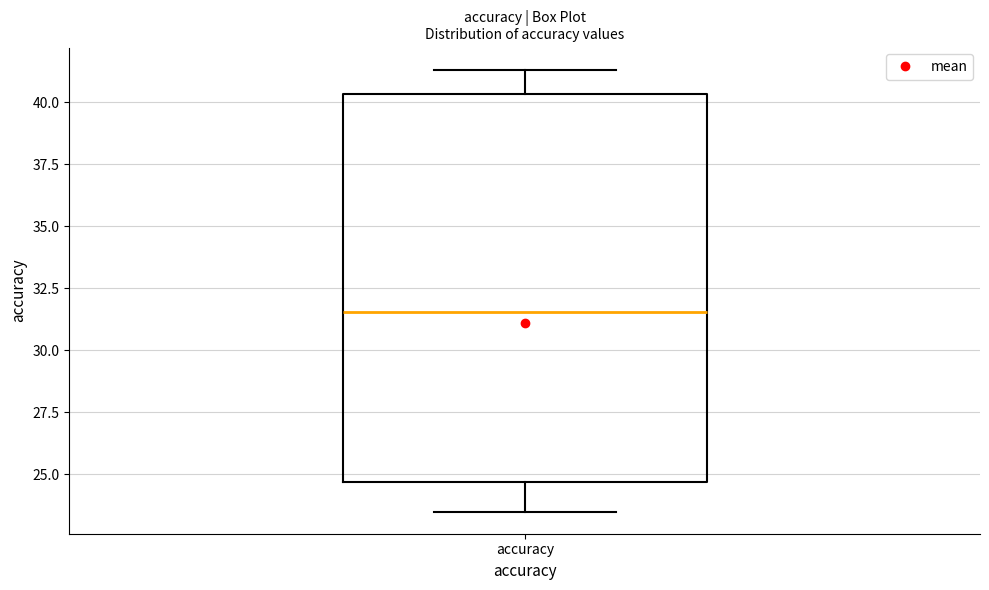

Where does the lower whisker of the box for accuracy end on the y-axis? The values are not printed on the chart, so give them approximately, as read against the axis.

23.5